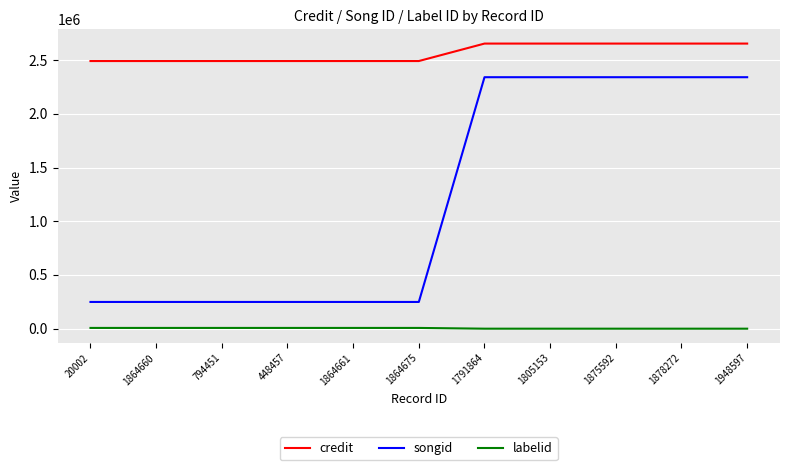

Which series has the widest spread of values?

songid